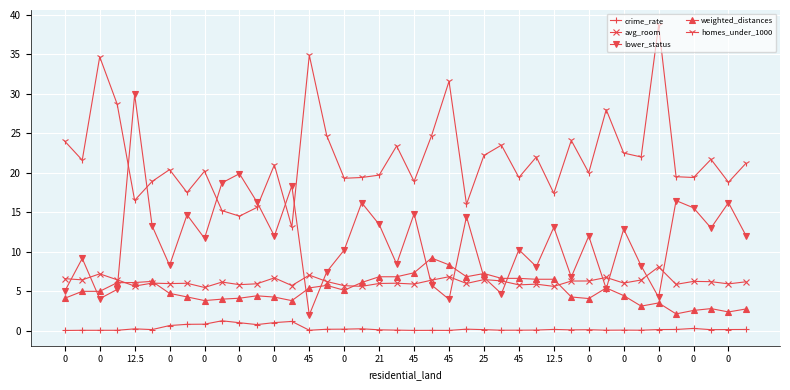

What is the lowest value of the homes_under_1000 series?

13.1